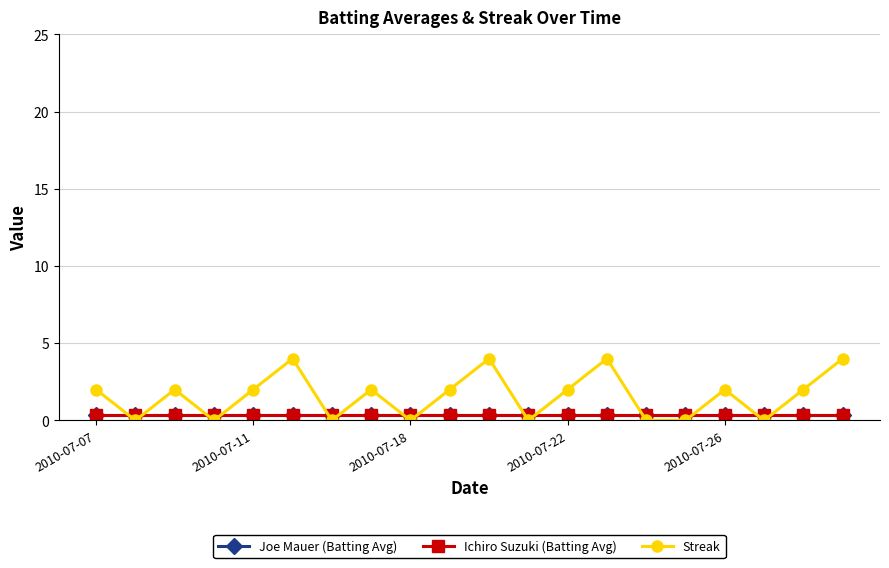

Which series has the largest total across all categories?

Streak